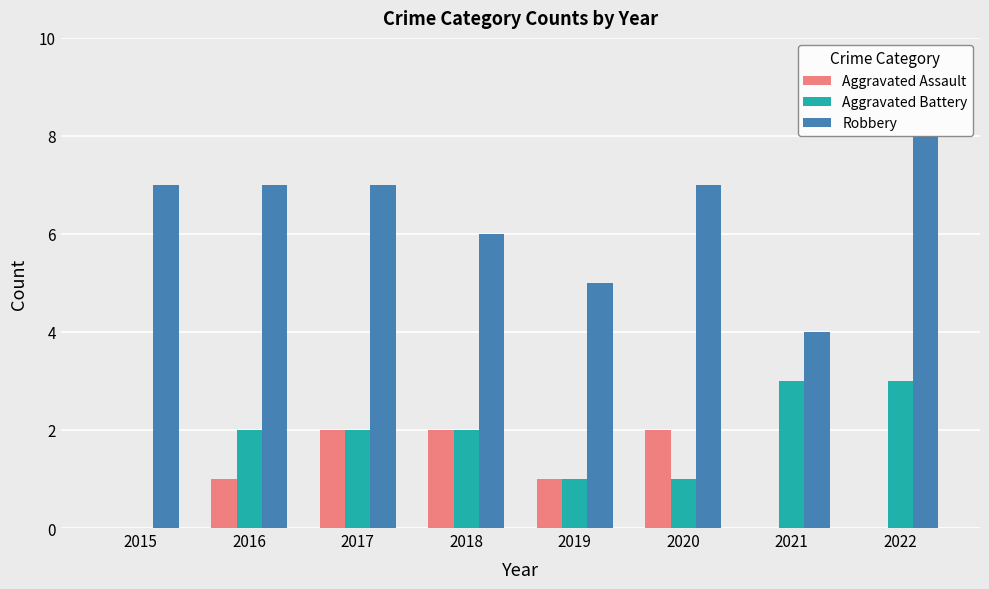

Reading right to left, transcribe all the data shown in this chart.

Aggravated Assault: 0	0	2	1	2	2	1	0
Aggravated Battery: 3	3	1	1	2	2	2	0
Robbery: 8	4	7	5	6	7	7	7